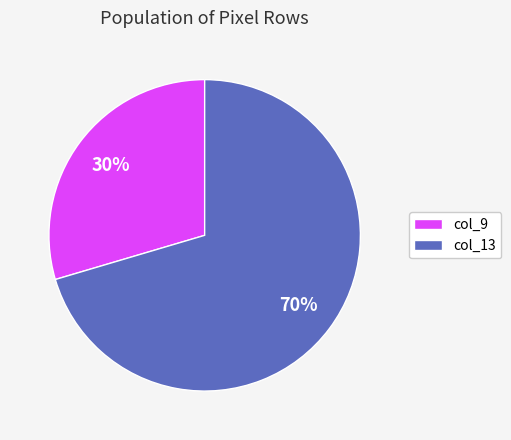

Combined, do col_9 and col_13 account for over 50%?

Yes